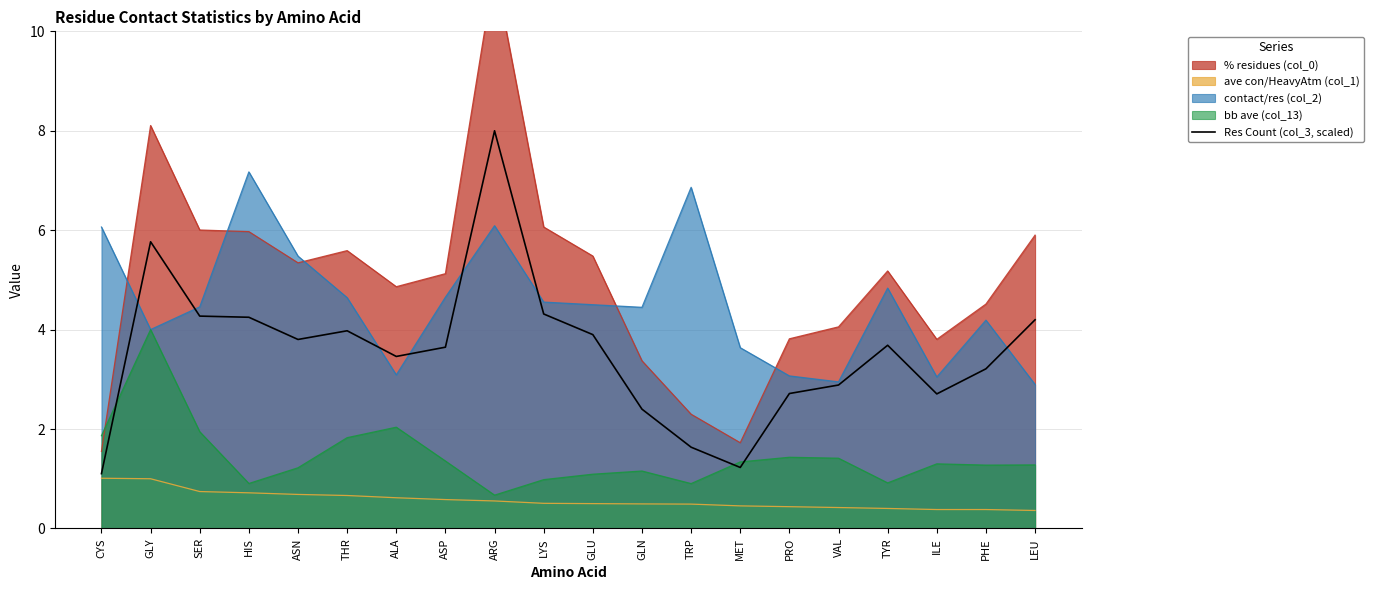

Where does the data first go above 3?

GLY